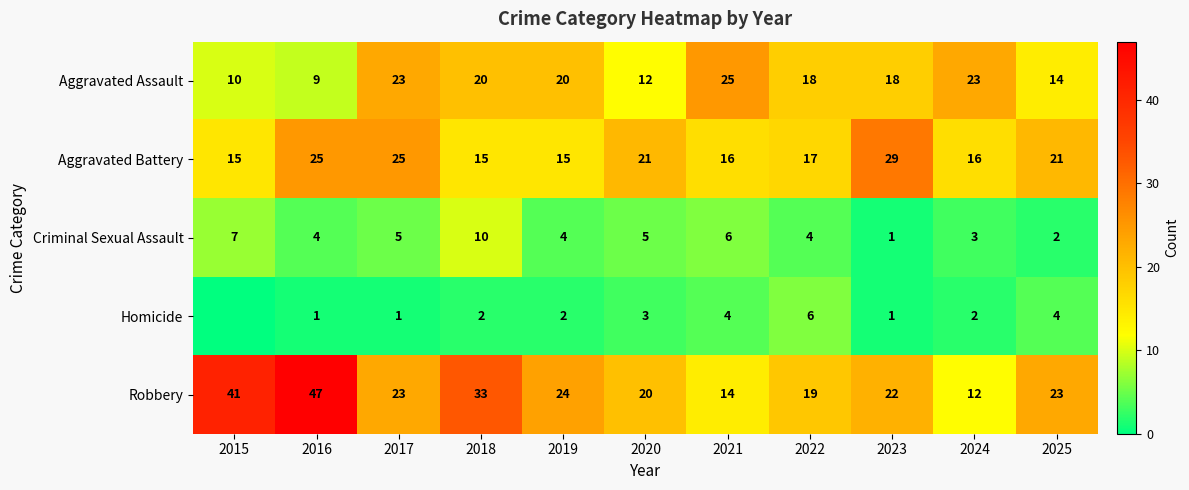

Which series changed the most between 2019 and 2021?

Robbery